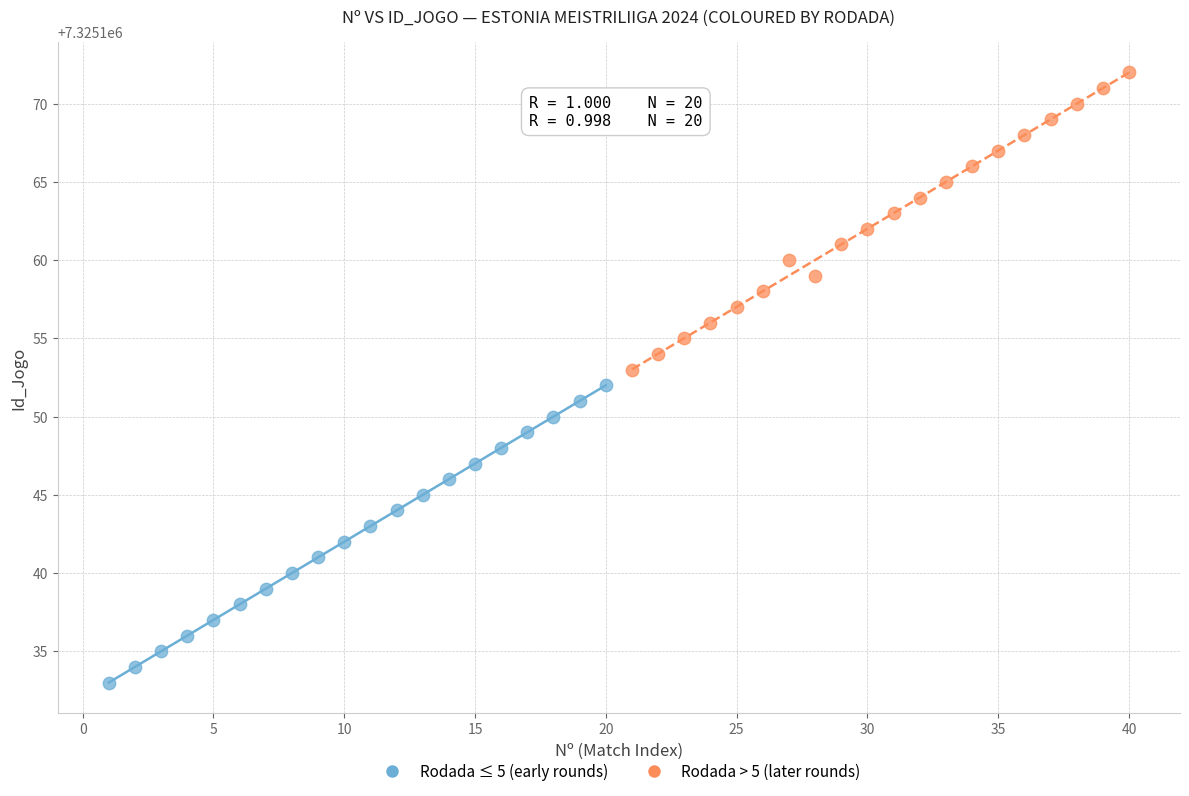

Which series contains the highest Y value?

Rodada > 5 (later rounds)